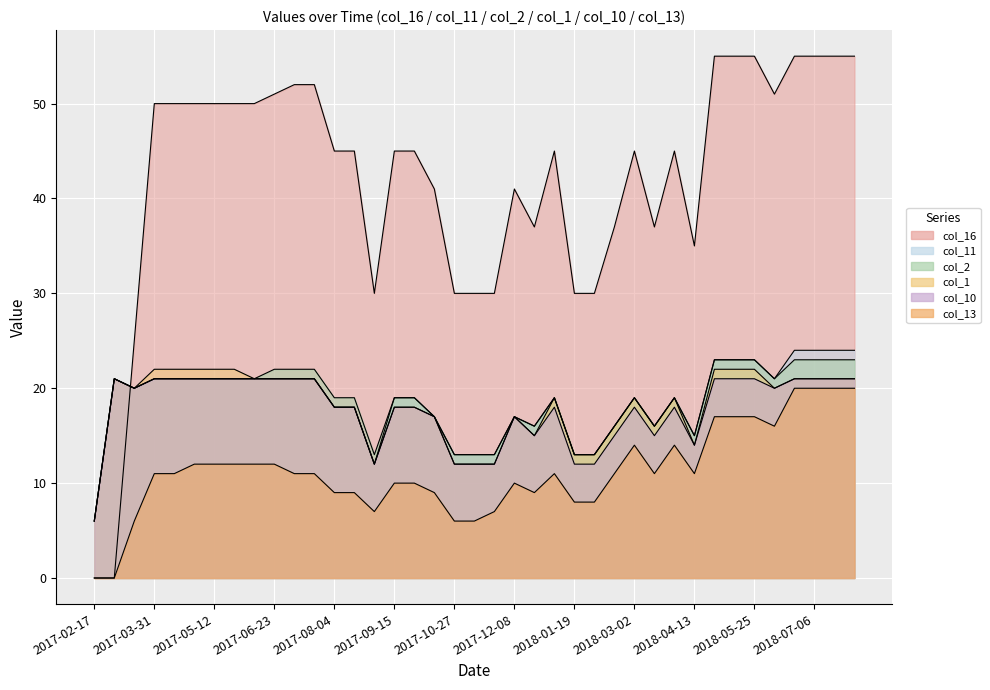

Reading left to right, transcribe all the data shown in this chart.

col_16: 2017-02-17=0	2017-03-03=0	2017-03-17=25	2017-03-31=50	2017-04-14=50	2017-04-28=50	2017-05-12=50	2017-05-26=50	2017-06-09=50	2017-06-23=51	2017-07-07=52	2017-07-21=52	2017-08-04=45	2017-08-18=45	2017-09-01=30	2017-09-15=45	2017-09-29=45	2017-10-13=41	2017-10-27=30	2017-11-10=30	2017-11-24=30	2017-12-08=41	2017-12-22=37	2018-01-05=45	2018-01-19=30	2018-02-02=30	2018-02-16=37	2018-03-02=45	2018-03-16=37	2018-03-30=45	2018-04-13=35	2018-04-27=55	2018-05-11=55	2018-05-25=55	2018-06-08=51	2018-06-22=55	2018-07-06=55	2018-07-20=55	2018-08-03=55
col_11: 2017-02-17=6	2017-03-03=21	2017-03-17=20	2017-03-31=21	2017-04-14=21	2017-04-28=21	2017-05-12=21	2017-05-26=21	2017-06-09=21	2017-06-23=21	2017-07-07=21	2017-07-21=21	2017-08-04=18	2017-08-18=18	2017-09-01=12	2017-09-15=19	2017-09-29=19	2017-10-13=17	2017-10-27=13	2017-11-10=13	2017-11-24=13	2017-12-08=17	2017-12-22=16	2018-01-05=19	2018-01-19=13	2018-02-02=13	2018-02-16=16	2018-03-02=19	2018-03-16=16	2018-03-30=19	2018-04-13=15	2018-04-27=23	2018-05-11=23	2018-05-25=23	2018-06-08=21	2018-06-22=24	2018-07-06=24	2018-07-20=24	2018-08-03=24
col_2: 2017-02-17=6	2017-03-03=21	2017-03-17=20	2017-03-31=21	2017-04-14=21	2017-04-28=21	2017-05-12=21	2017-05-26=21	2017-06-09=21	2017-06-23=22	2017-07-07=22	2017-07-21=22	2017-08-04=19	2017-08-18=19	2017-09-01=13	2017-09-15=19	2017-09-29=19	2017-10-13=17	2017-10-27=13	2017-11-10=13	2017-11-24=13	2017-12-08=17	2017-12-22=16	2018-01-05=19	2018-01-19=13	2018-02-02=13	2018-02-16=16	2018-03-02=19	2018-03-16=16	2018-03-30=19	2018-04-13=15	2018-04-27=23	2018-05-11=23	2018-05-25=23	2018-06-08=21	2018-06-22=23	2018-07-06=23	2018-07-20=23	2018-08-03=23
col_1: 2017-02-17=6	2017-03-03=21	2017-03-17=20	2017-03-31=22	2017-04-14=22	2017-04-28=22	2017-05-12=22	2017-05-26=22	2017-06-09=21	2017-06-23=21	2017-07-07=21	2017-07-21=21	2017-08-04=18	2017-08-18=18	2017-09-01=12	2017-09-15=18	2017-09-29=18	2017-10-13=17	2017-10-27=12	2017-11-10=12	2017-11-24=12	2017-12-08=17	2017-12-22=15	2018-01-05=19	2018-01-19=13	2018-02-02=13	2018-02-16=16	2018-03-02=19	2018-03-16=16	2018-03-30=19	2018-04-13=14	2018-04-27=22	2018-05-11=22	2018-05-25=22	2018-06-08=20	2018-06-22=21	2018-07-06=21	2018-07-20=21	2018-08-03=21
col_10: 2017-02-17=6	2017-03-03=21	2017-03-17=20	2017-03-31=21	2017-04-14=21	2017-04-28=21	2017-05-12=21	2017-05-26=21	2017-06-09=21	2017-06-23=21	2017-07-07=21	2017-07-21=21	2017-08-04=18	2017-08-18=18	2017-09-01=12	2017-09-15=18	2017-09-29=18	2017-10-13=17	2017-10-27=12	2017-11-10=12	2017-11-24=12	2017-12-08=17	2017-12-22=15	2018-01-05=18	2018-01-19=12	2018-02-02=12	2018-02-16=15	2018-03-02=18	2018-03-16=15	2018-03-30=18	2018-04-13=14	2018-04-27=21	2018-05-11=21	2018-05-25=21	2018-06-08=20	2018-06-22=21	2018-07-06=21	2018-07-20=21	2018-08-03=21
col_13: 2017-02-17=0	2017-03-03=0	2017-03-17=6	2017-03-31=11	2017-04-14=11	2017-04-28=12	2017-05-12=12	2017-05-26=12	2017-06-09=12	2017-06-23=12	2017-07-07=11	2017-07-21=11	2017-08-04=9	2017-08-18=9	2017-09-01=7	2017-09-15=10	2017-09-29=10	2017-10-13=9	2017-10-27=6	2017-11-10=6	2017-11-24=7	2017-12-08=10	2017-12-22=9	2018-01-05=11	2018-01-19=8	2018-02-02=8	2018-02-16=11	2018-03-02=14	2018-03-16=11	2018-03-30=14	2018-04-13=11	2018-04-27=17	2018-05-11=17	2018-05-25=17	2018-06-08=16	2018-06-22=20	2018-07-06=20	2018-07-20=20	2018-08-03=20